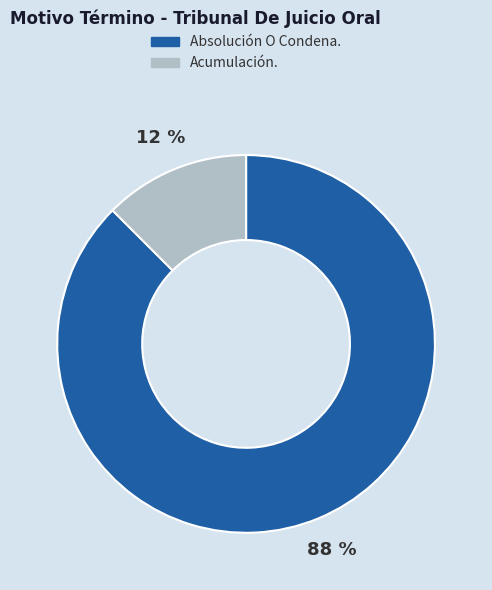

Between Acumulación. and Absolución O Condena., which is larger?

Absolución O Condena.